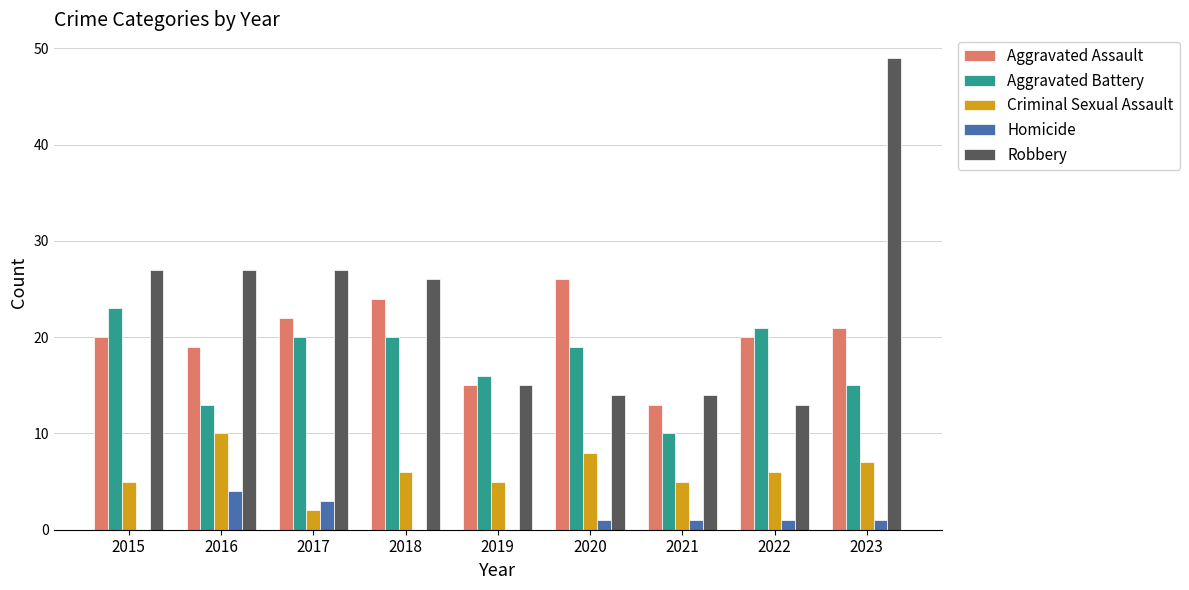

At which category is the sum across all series the highest?

2023